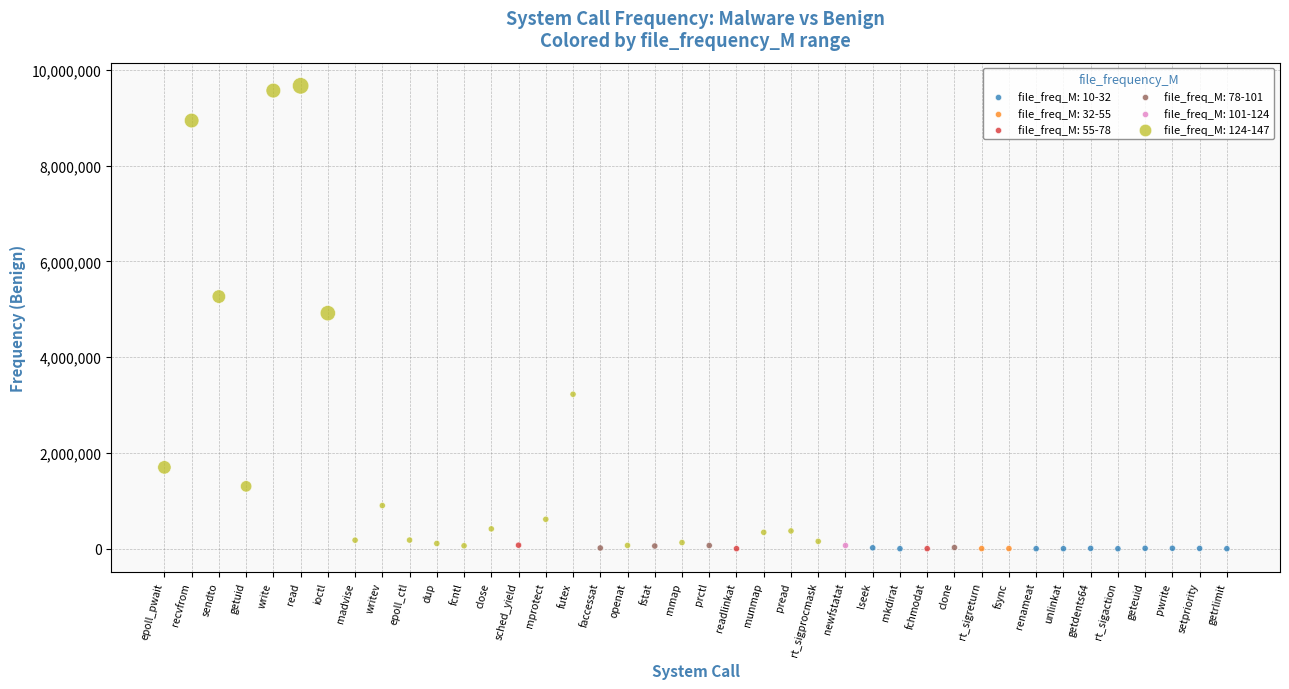

What are all the series names shown in the legend?

file_freq_M: 10-32, file_freq_M: 32-55, file_freq_M: 55-78, file_freq_M: 78-101, file_freq_M: 101-124, file_freq_M: 124-147